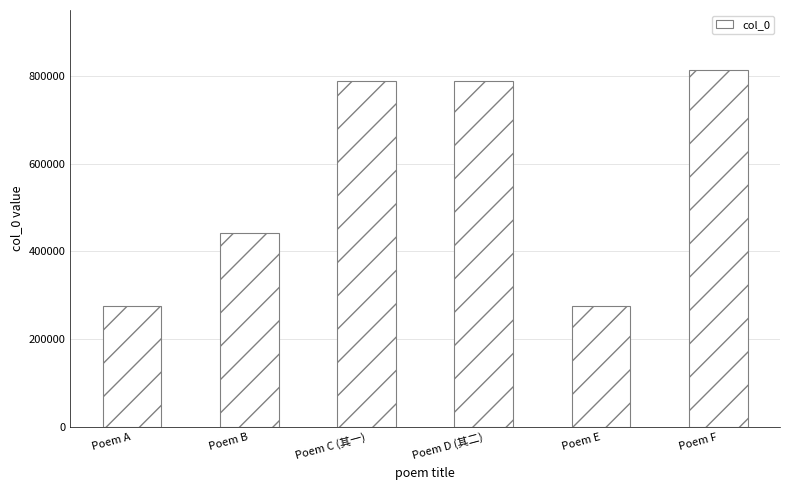

The value at Poem E is 66034. True or false?

False